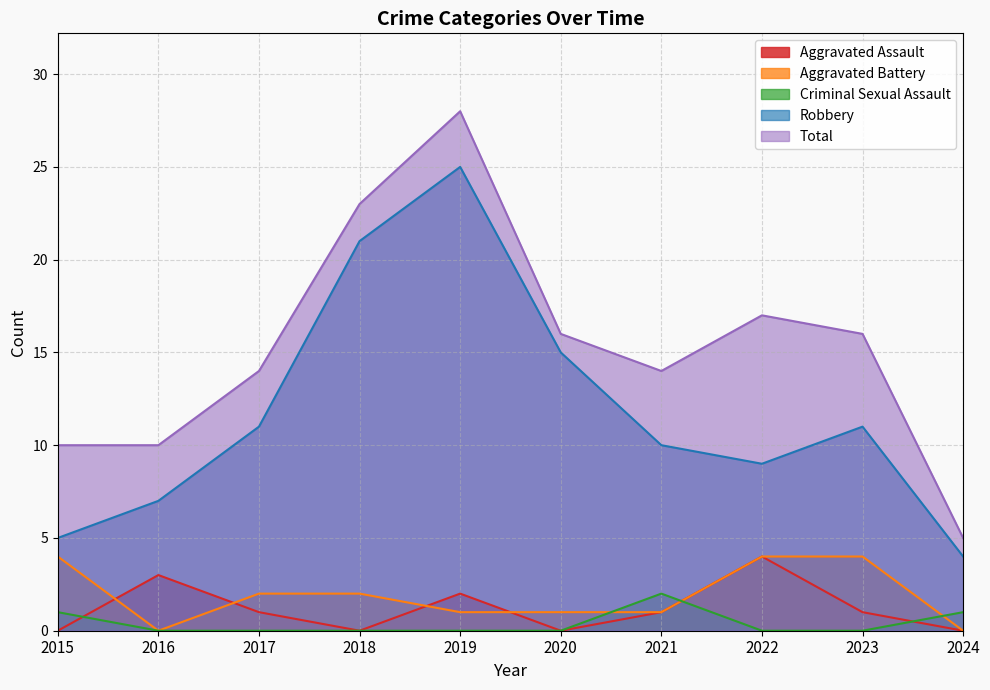

What is the approximate value of Robbery at 2017, to the nearest 5?

10